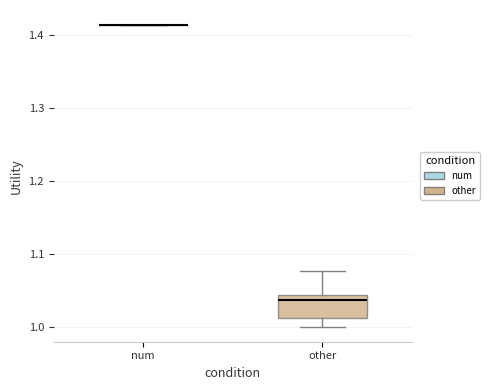

Reading left to right, read every box against the y-axis: the position of its median line, the range the box covers, and the ends of its whiskers. The values are not printed on the chart, so give them approximately, as read against the axis.

num: box collapsed to a line at 1.41, whiskers 1.41 to 1.41
other: median 1.04 (just below the box's upper edge), box 1.01 to 1.04, whiskers 1.00 to 1.08